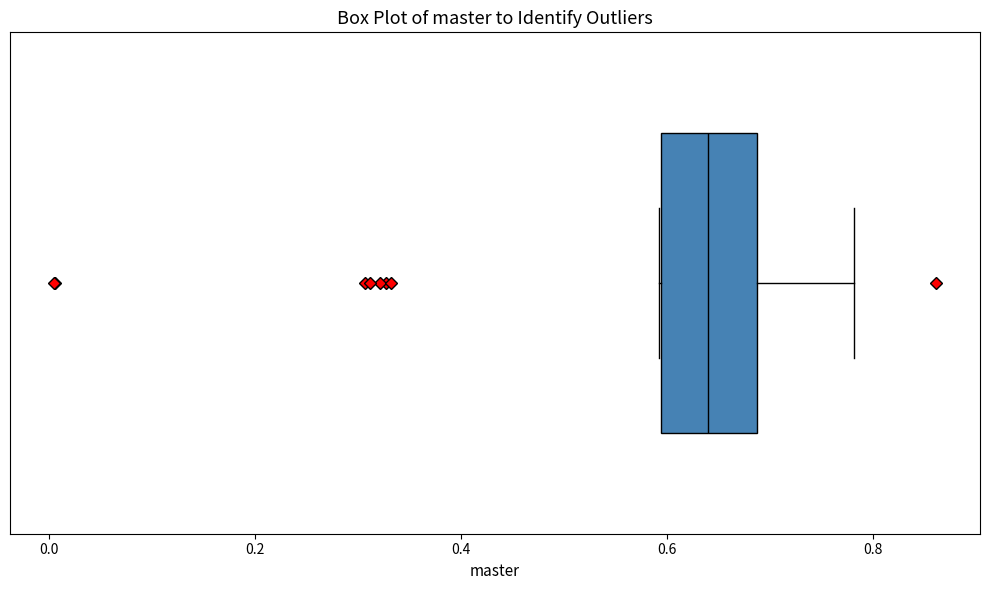

Transcribe this box plot: give where the median line is, the range the box spans, and where the two whiskers end, as read against the x-axis. The values are not printed on the chart, so give them approximately, as read against the axis.

median 0.64, box 0.60 to 0.68, whiskers 0.60 to 0.78